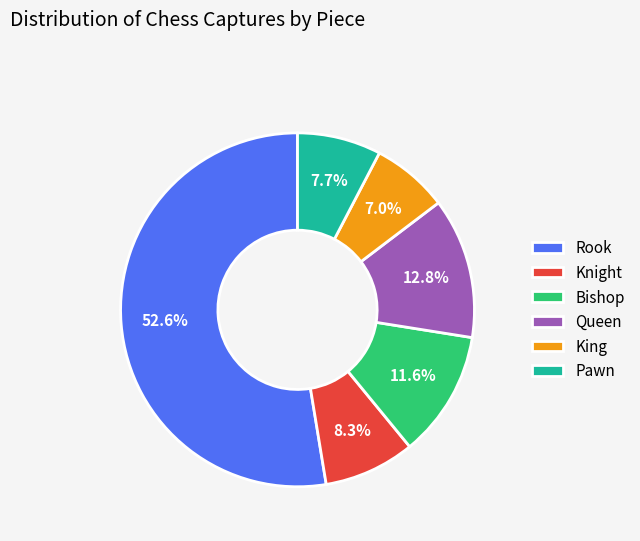

Does Queen represent more than half of the total?

No